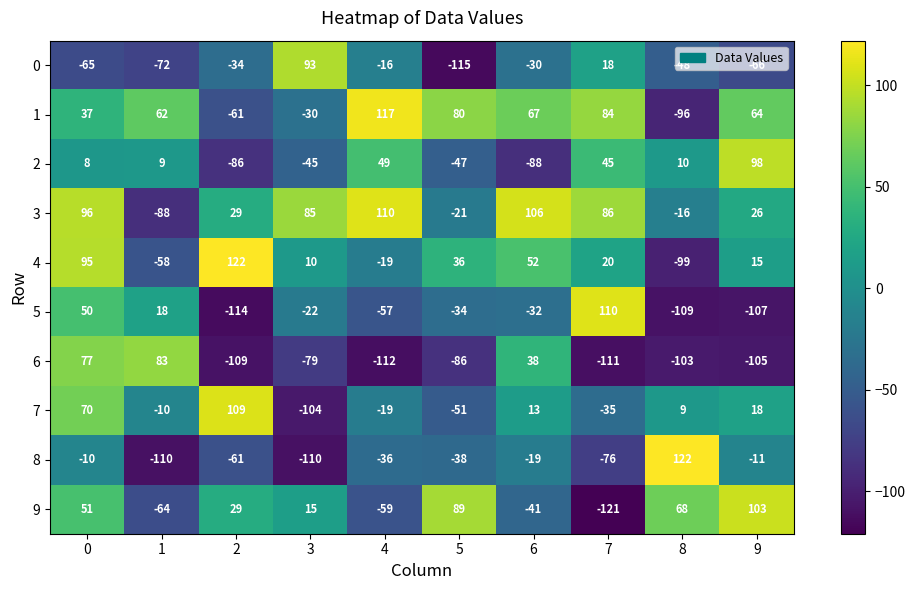

True or false: 2 has a value of -69 at 3.

False